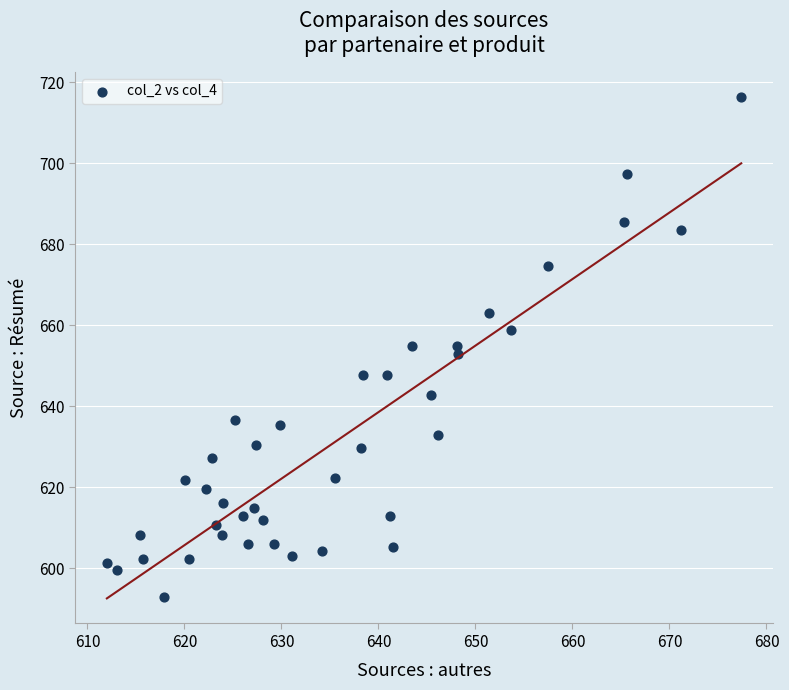

What is the range of Y values (max minus min)?

123.4